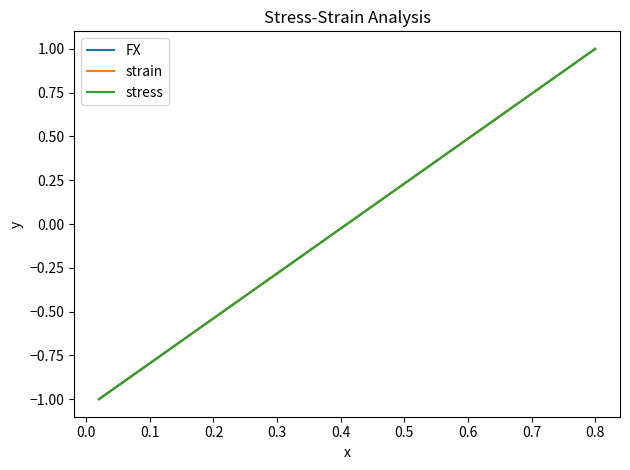

Does the chart display data point markers on the line(s)?

No